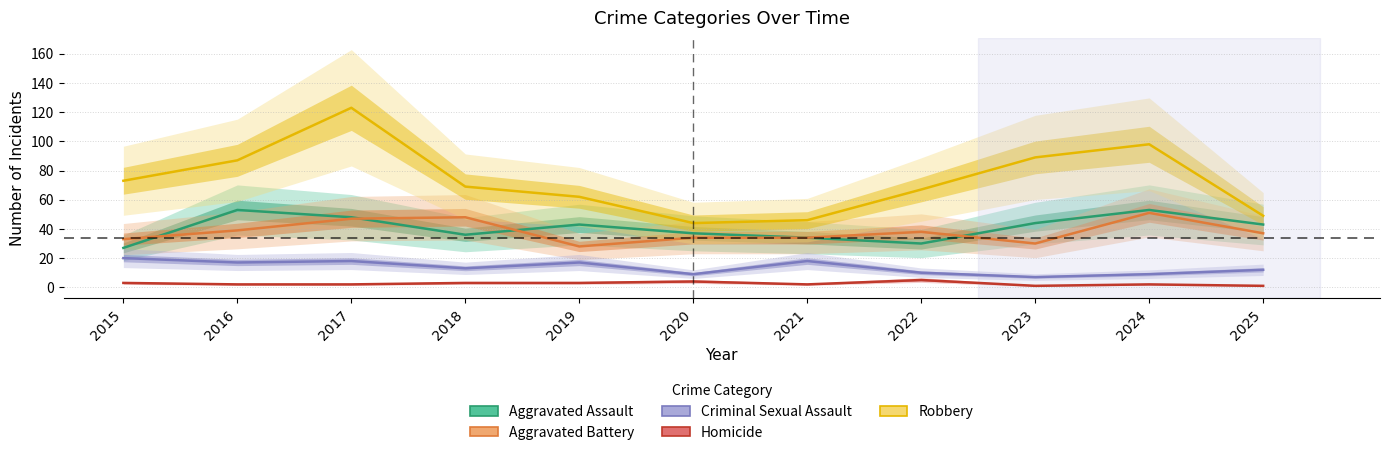

Where is the first local maximum for Criminal Sexual Assault?

2017